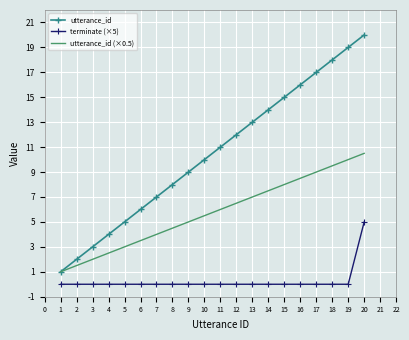

Is the value of utterance_id (×0.5) at 16 greater than the value of utterance_id at 9?

No